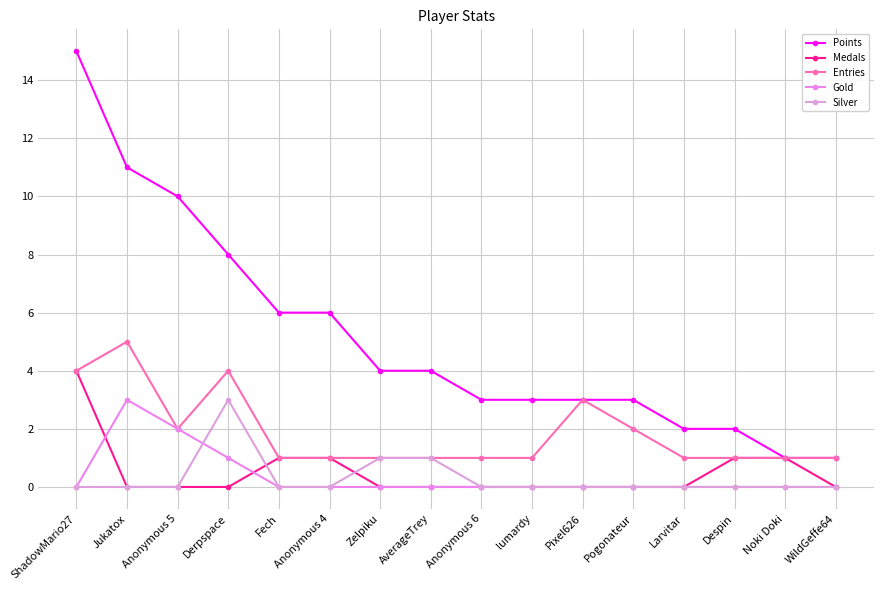

How many data points does each series have?

16